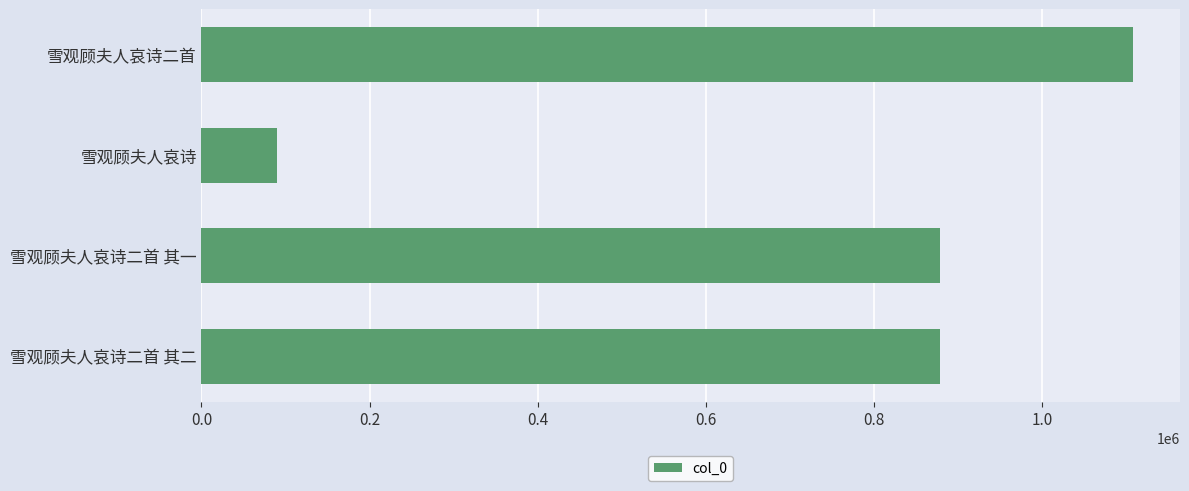

What is the difference between the values at 雪观顾夫人哀诗 and 雪观顾夫人哀诗二首 其一?

787923